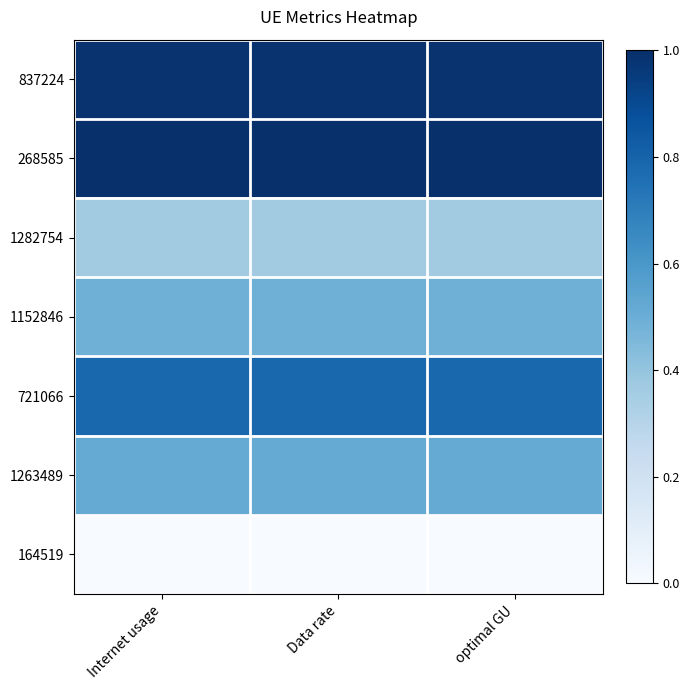

Reading right to left, what are all the values shown in this chart?

837224: optimal GU=1.0	Data rate=1.0	Internet usage=1.0
268585: optimal GU=1.0	Data rate=1.0	Internet usage=1.0
1282754: optimal GU=0.4	Data rate=0.4	Internet usage=0.4
1152846: optimal GU=0.5	Data rate=0.5	Internet usage=0.5
721066: optimal GU=0.8	Data rate=0.8	Internet usage=0.8
1263489: optimal GU=0.5	Data rate=0.5	Internet usage=0.5
164519: optimal GU=0.0	Data rate=0.0	Internet usage=0.0